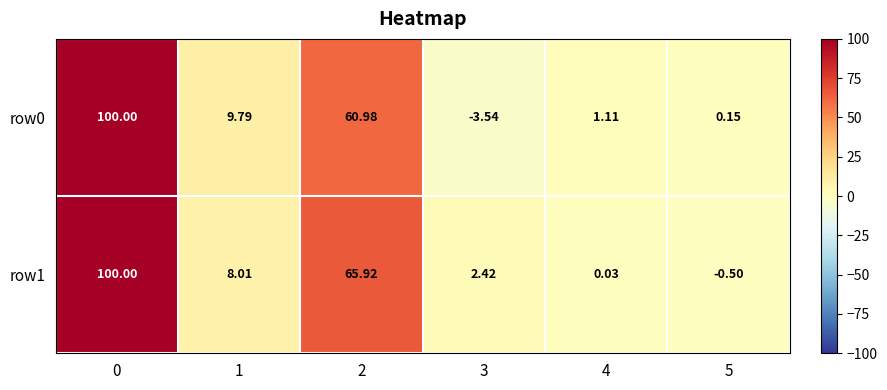

Is the value of row1 at 0 greater than the value of row0 at 4?

Yes